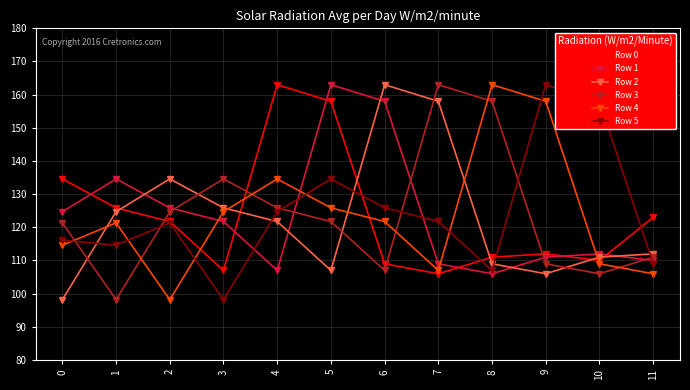

Where do Row 2 and Row 1 first cross each other?

1 and 2